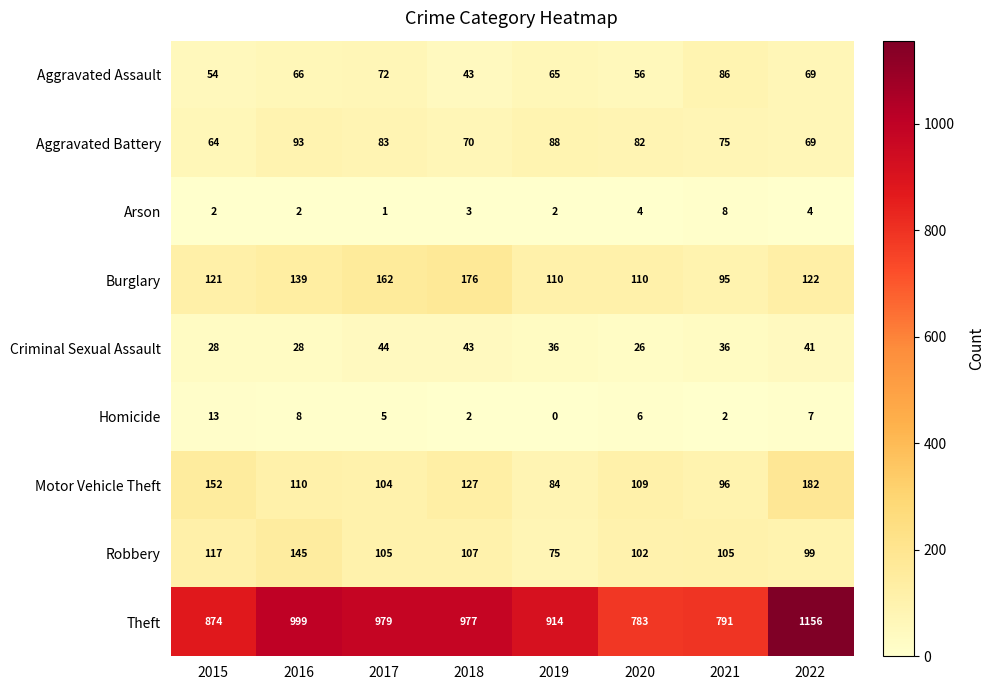

At which label does Homicide first exceed 6?

2015